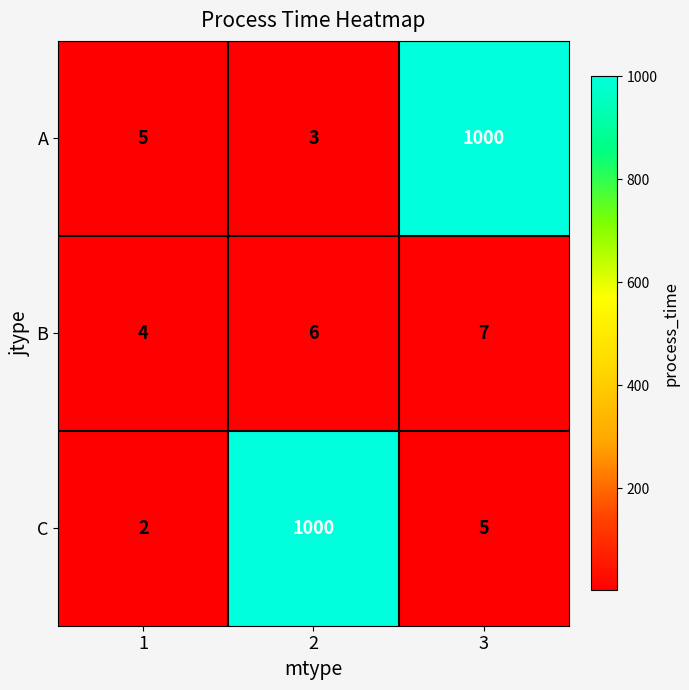

The C series shows 3 at 1. True or false?

False